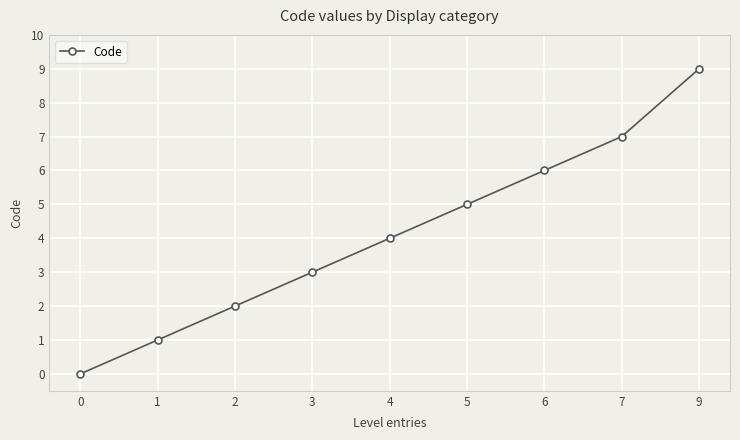

What is the change in value from 3 to 4?

+1